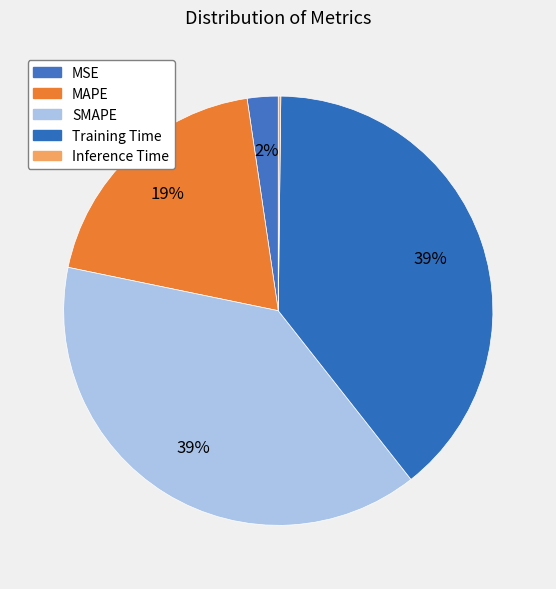

What is the change in value from Training Time to Inference Time?

-2.0